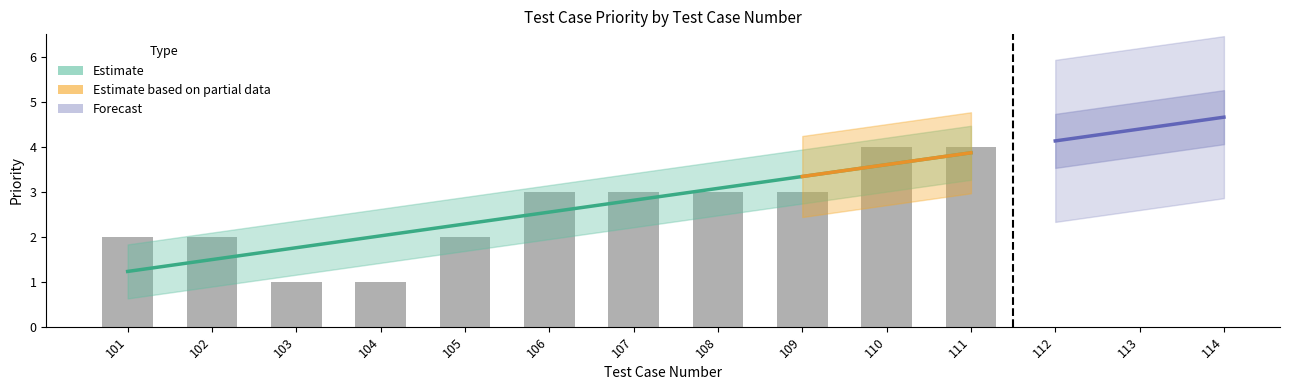

What is the value of the 7th bar from the left?

3